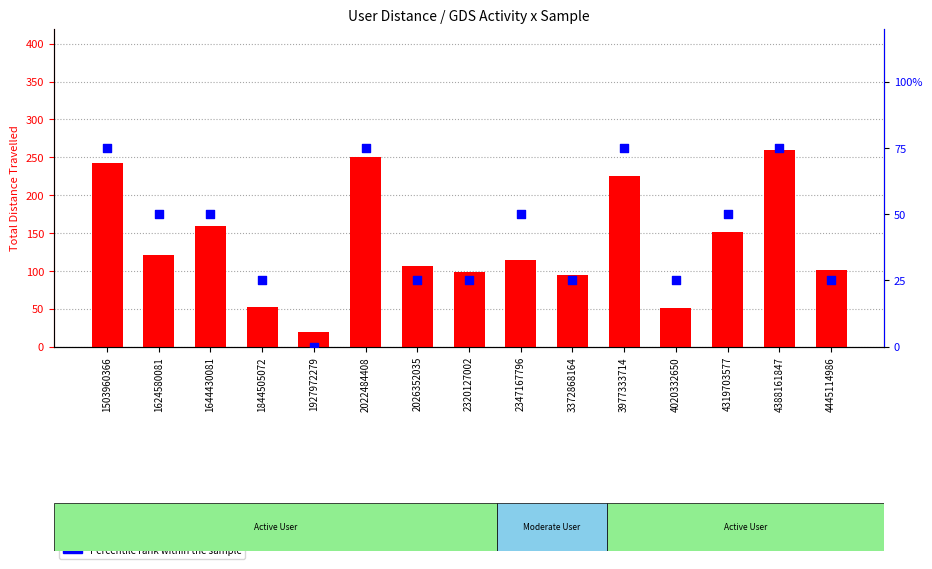

At how many categories does at least one series exceed 137?

6